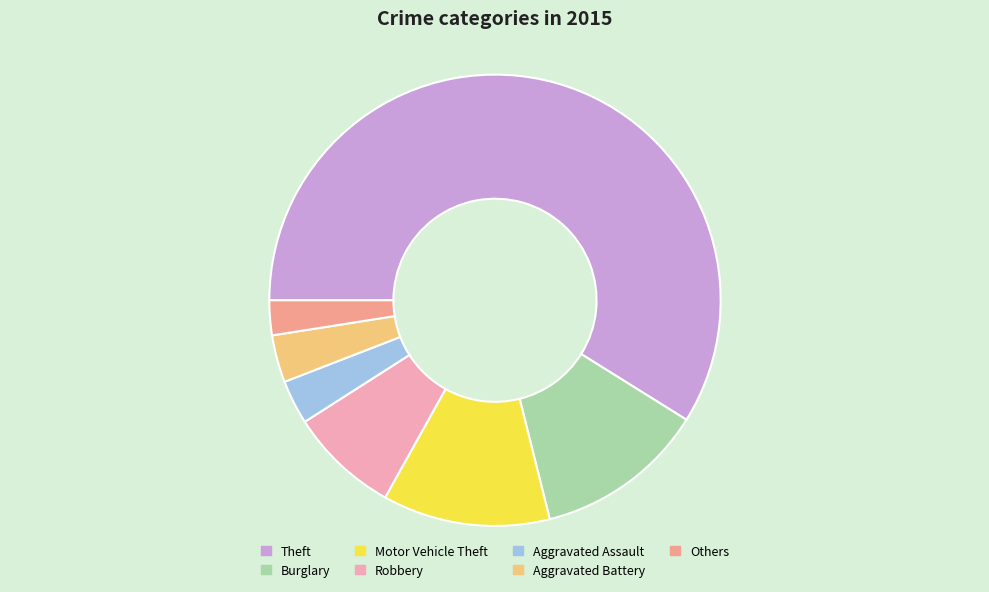

What is the ratio of the value at Robbery to the value at Burglary?

0.6